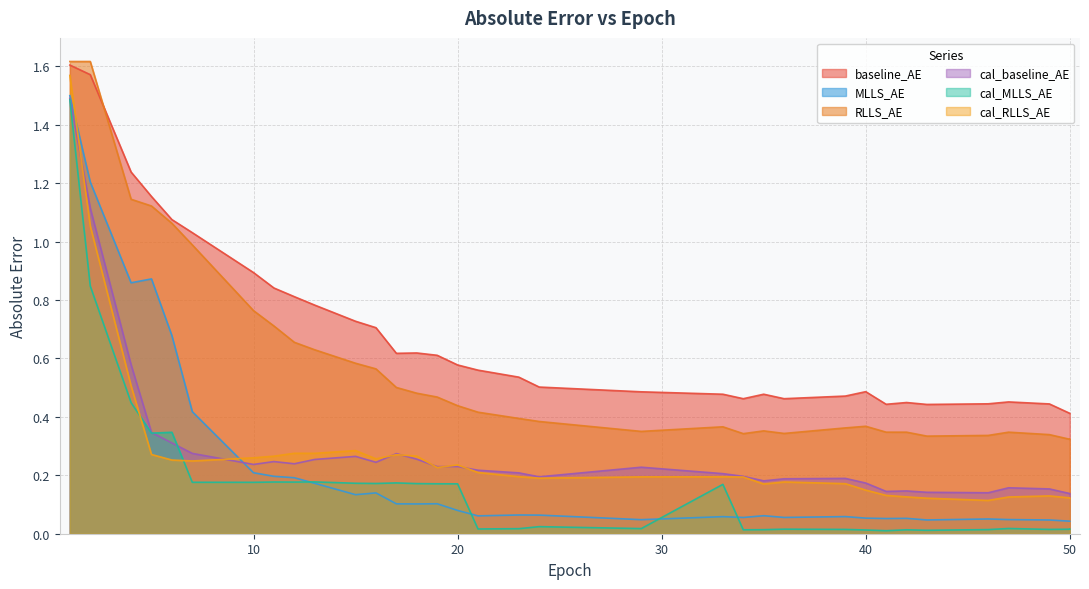

List the series in order of their peak value, highest first.

RLLS_AE, baseline_AE, cal_RLLS_AE, MLLS_AE, cal_baseline_AE, cal_MLLS_AE